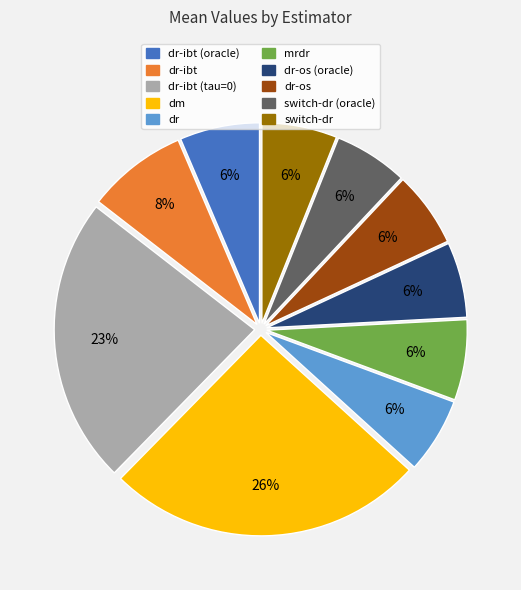

Does any single category account for the majority?

No